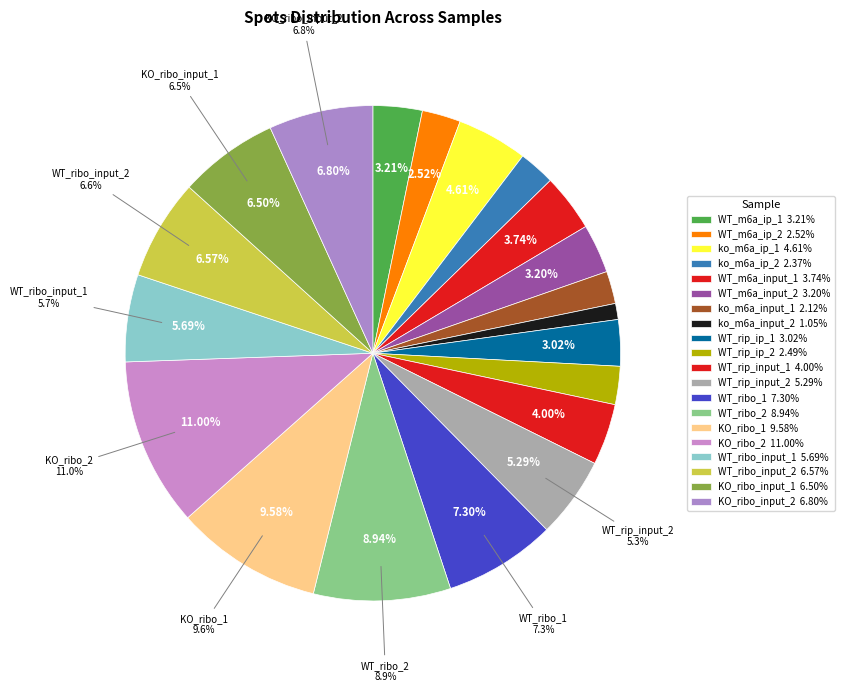

The KO_ribo_1 slice represents 2% of the pie. True or false?

False